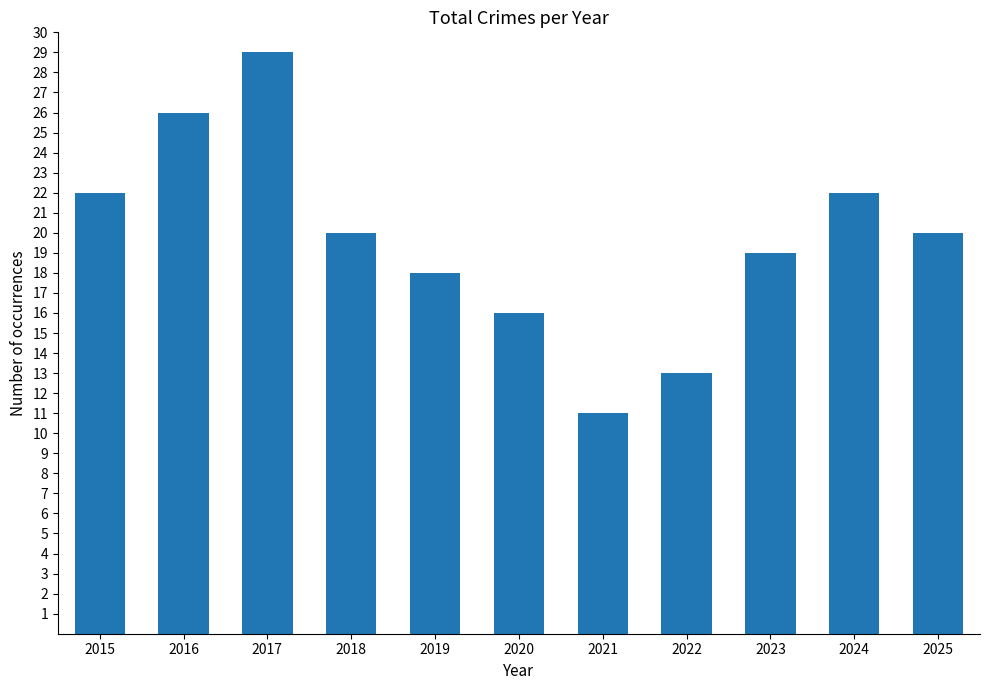

Count the values in the range 16 to 22.

7